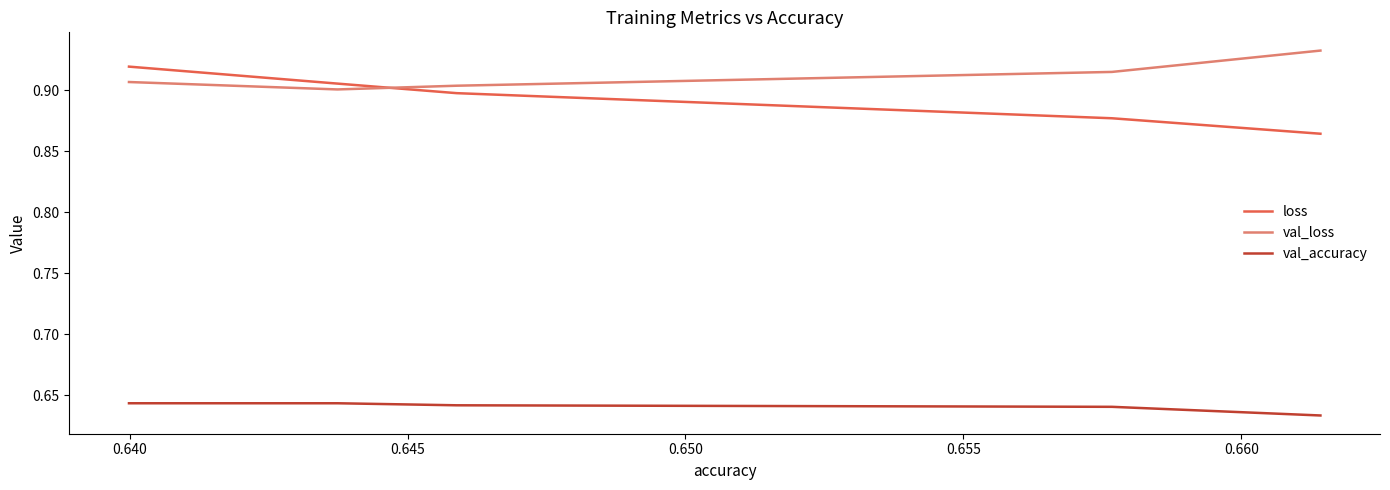

True or false: val_loss and loss intersect in this chart.

True